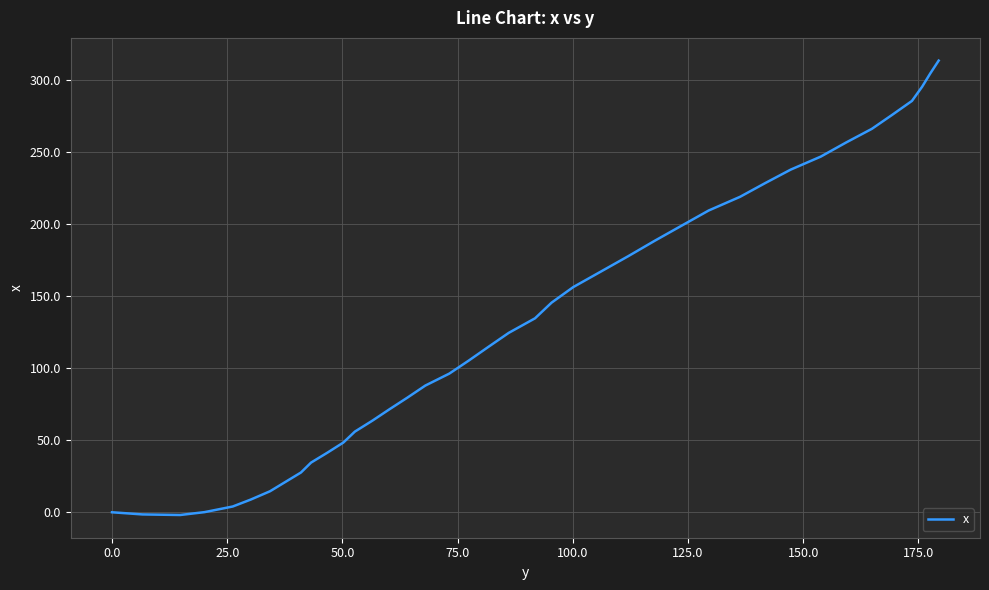

What is the difference between the maximum and minimum values?

315.6